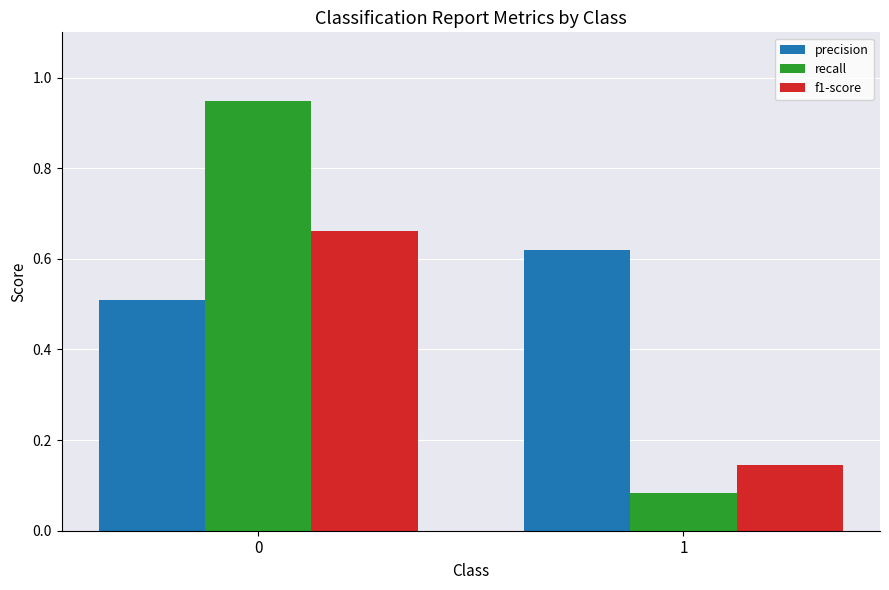

What is the sum of all precision values?

1.1